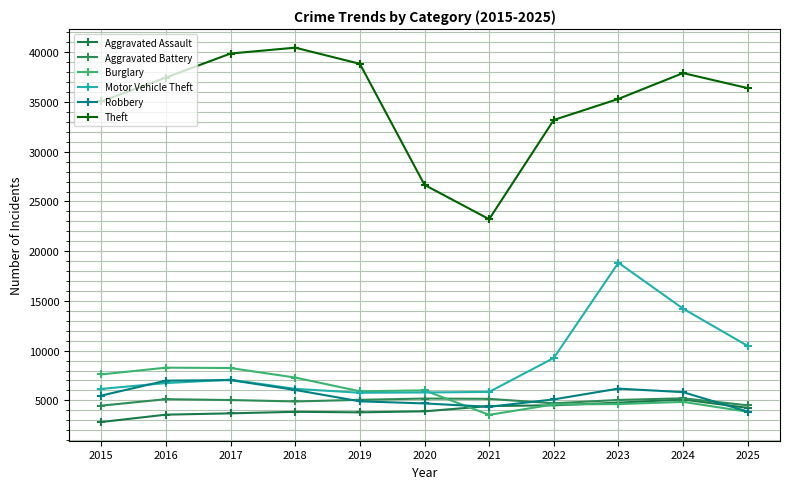

Read the Theft value at 2020, to the nearest 50.

26650